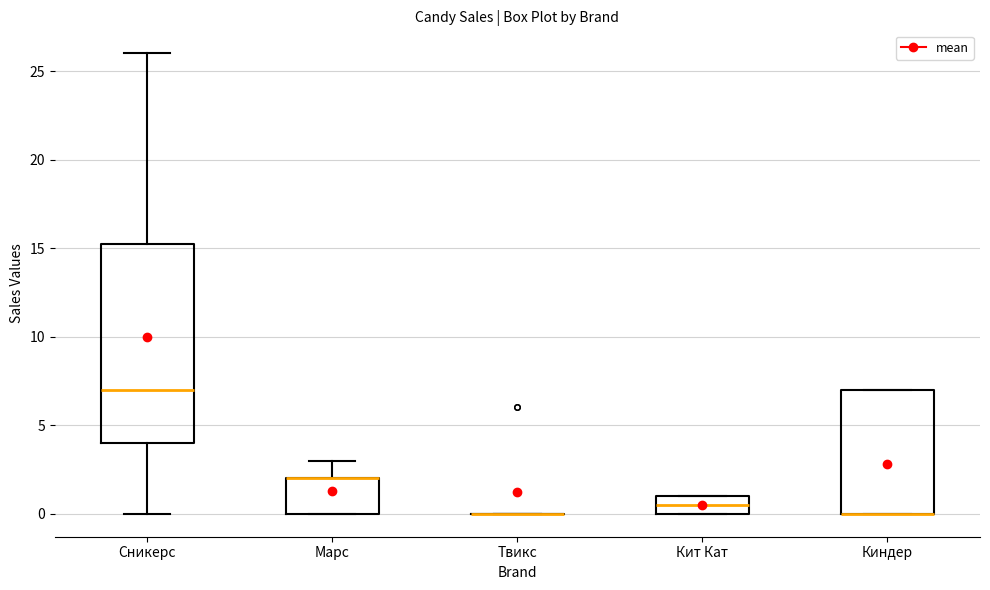

Where is the lower edge of the box for Киндер on the y-axis? The values are not printed on the chart, so give them approximately, as read against the axis.

0.0